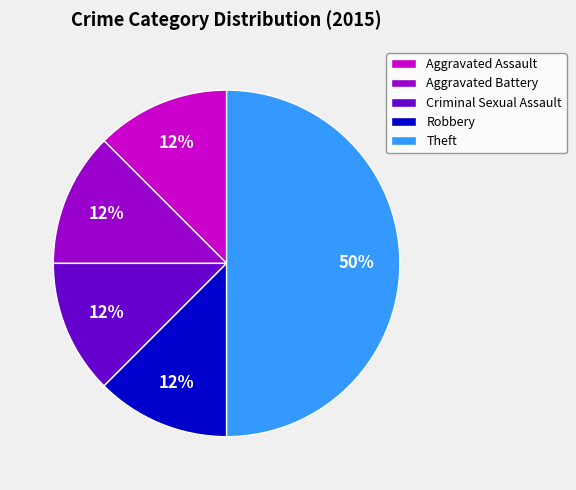

Is it true that Theft is 50% of the pie?

True